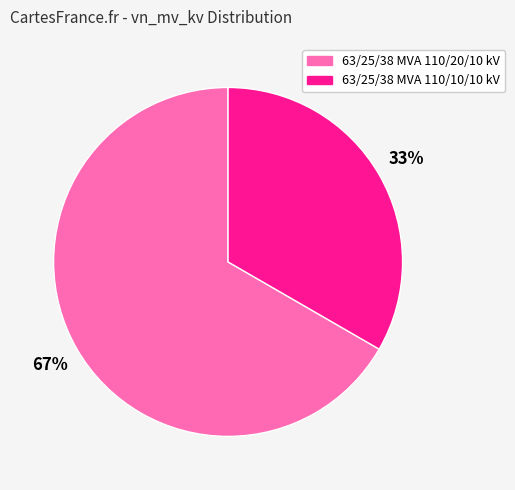

Rank the categories by value from highest to lowest.

63/25/38 MVA 110/20/10 kV, 63/25/38 MVA 110/10/10 kV